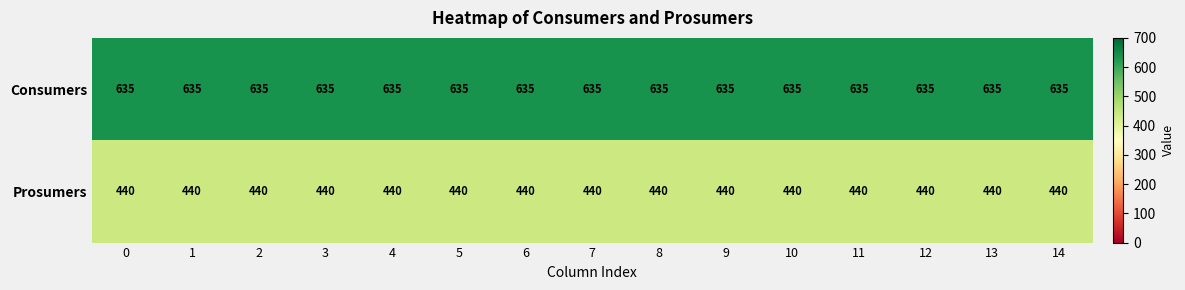

Which series has the largest total across all categories?

Consumers